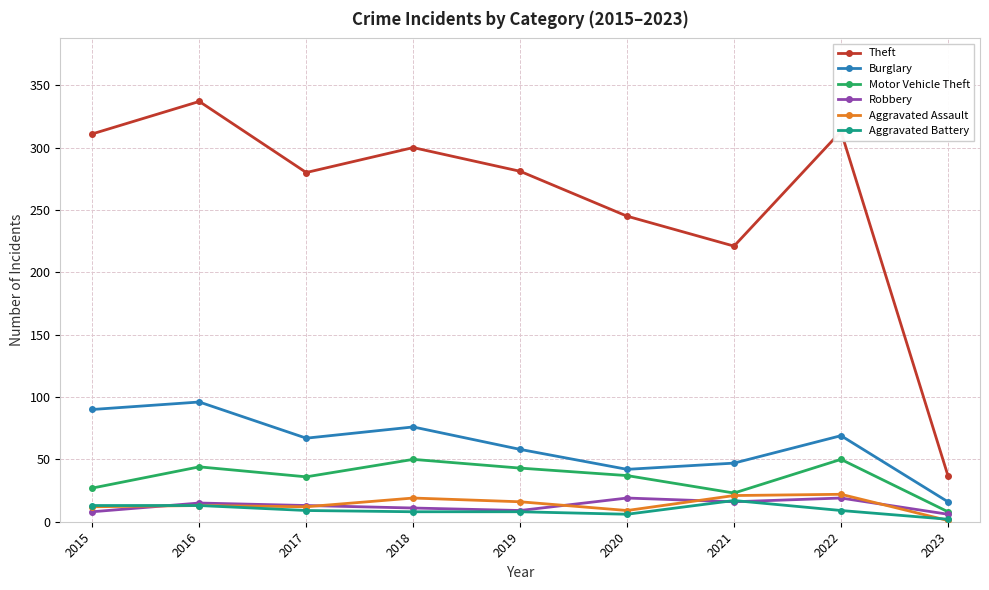

At how many categories does at least one series exceed 6?

9